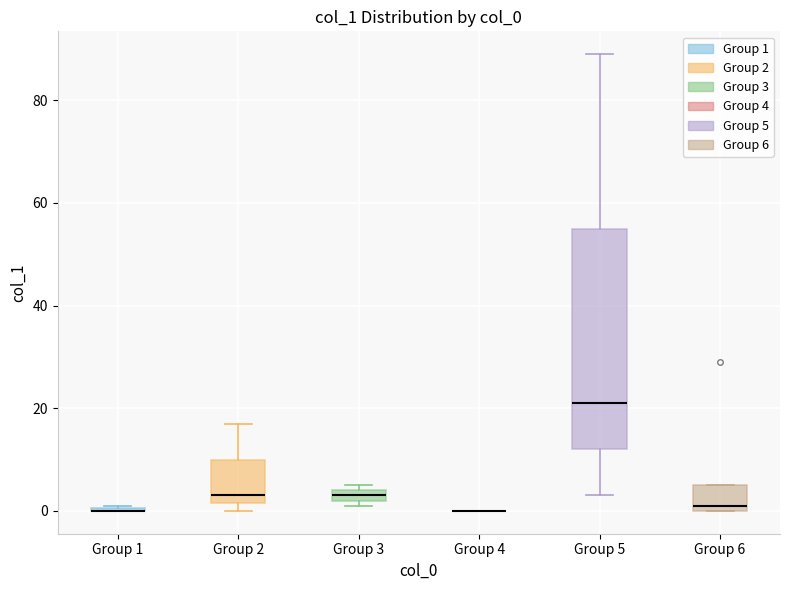

Comparing the boxes themselves (not the whiskers), which one is the tallest?

Group 5